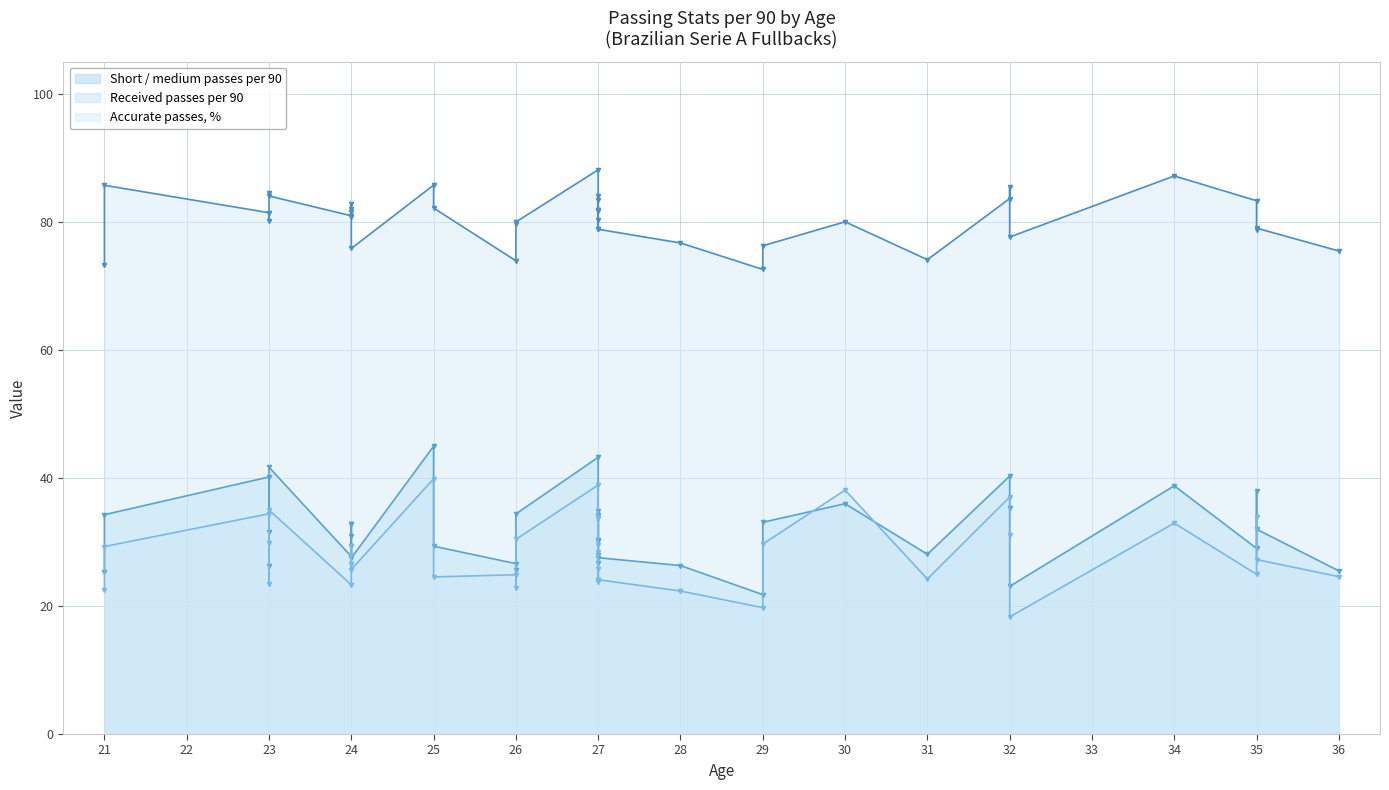

What is the greatest value displayed?

88.1